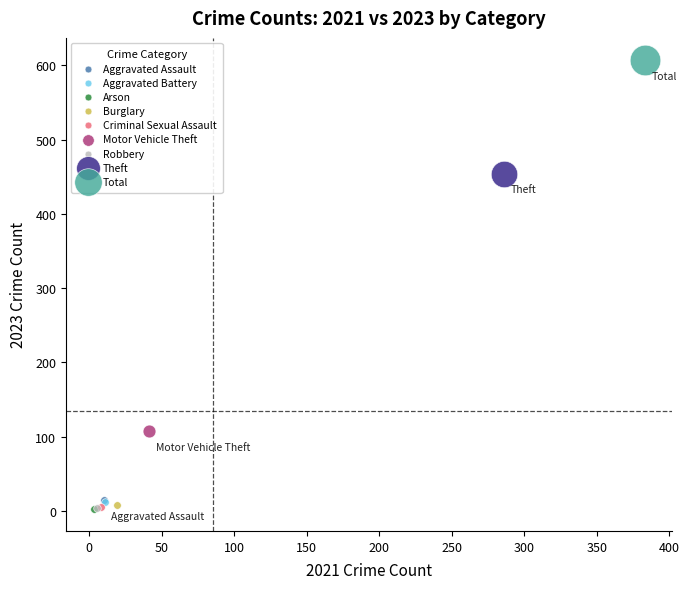

What are all the series names shown in the legend?

Aggravated Assault, Aggravated Battery, Arson, Burglary, Criminal Sexual Assault, Motor Vehicle Theft, Robbery, Theft, Total